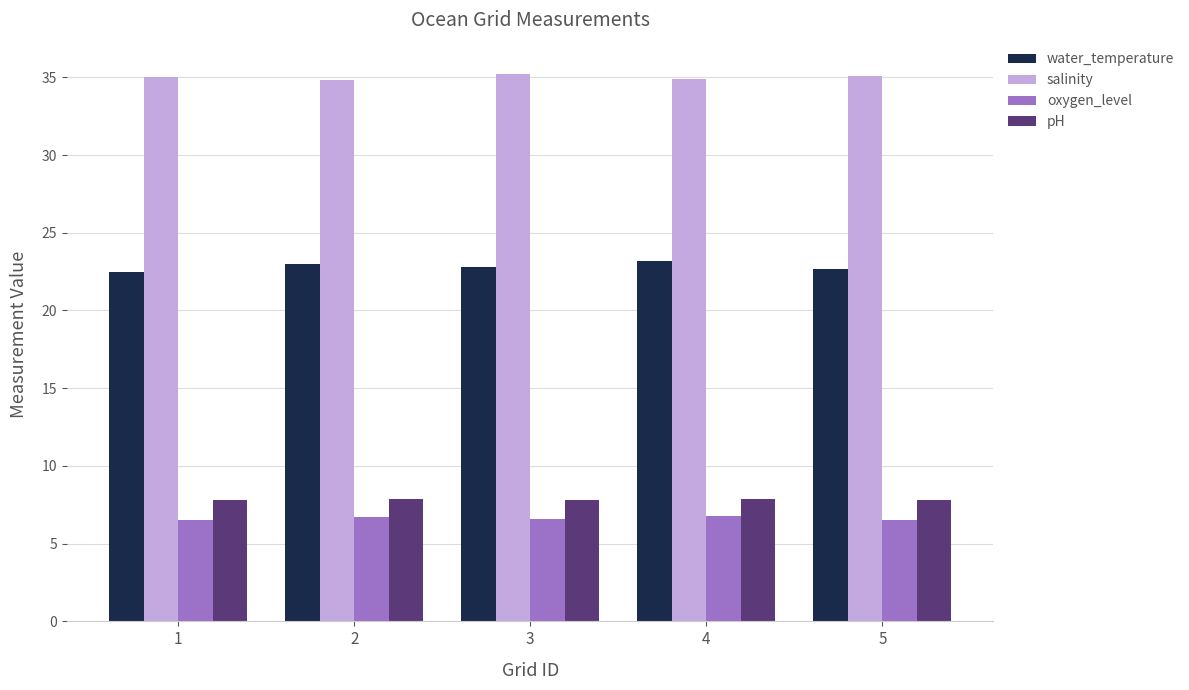

At how many categories does at least one series exceed 20?

5